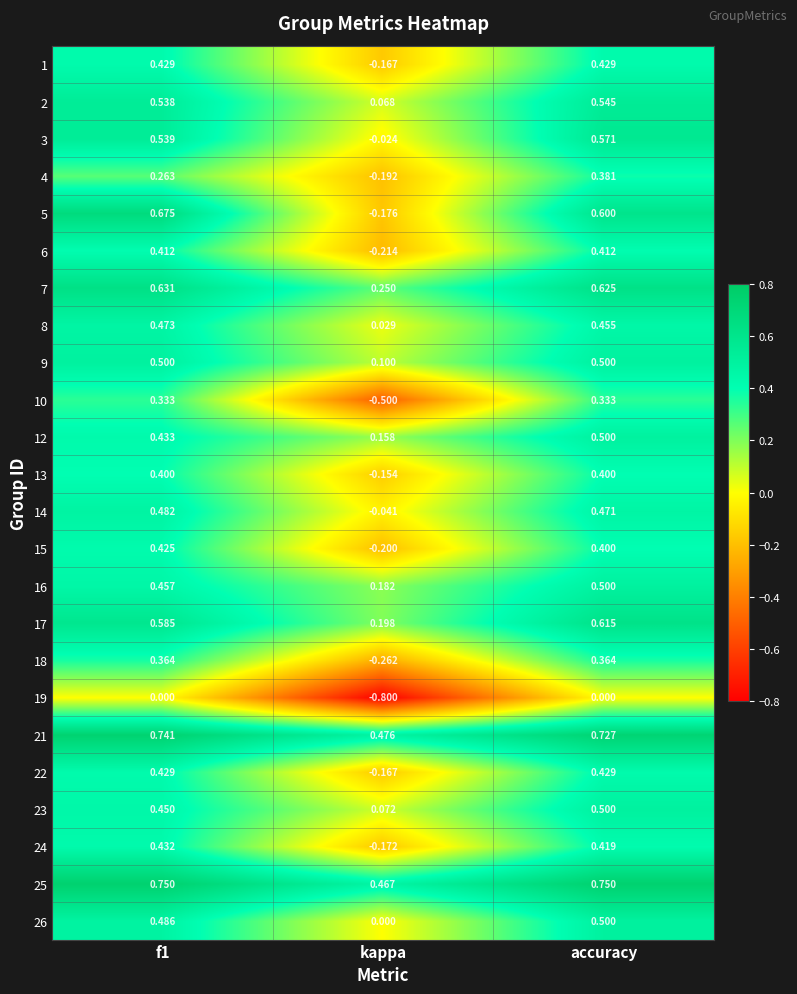

How many data points does each series have?

3